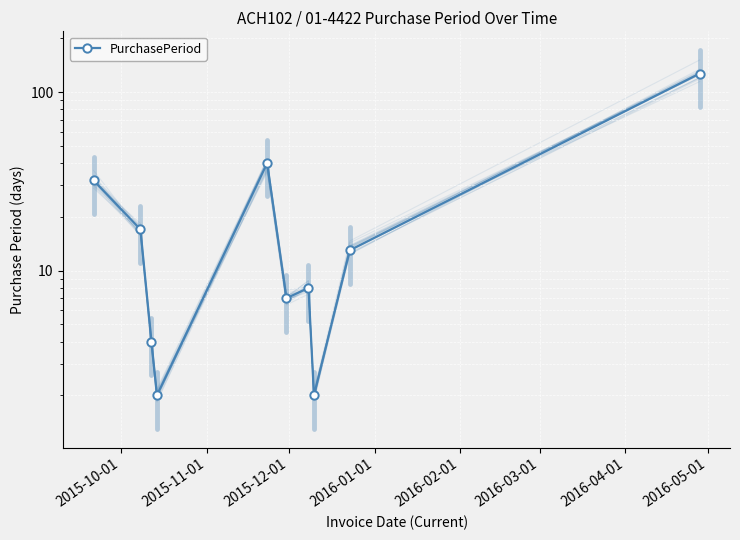

The value at 2016-02-01 is 68. True or false?

False